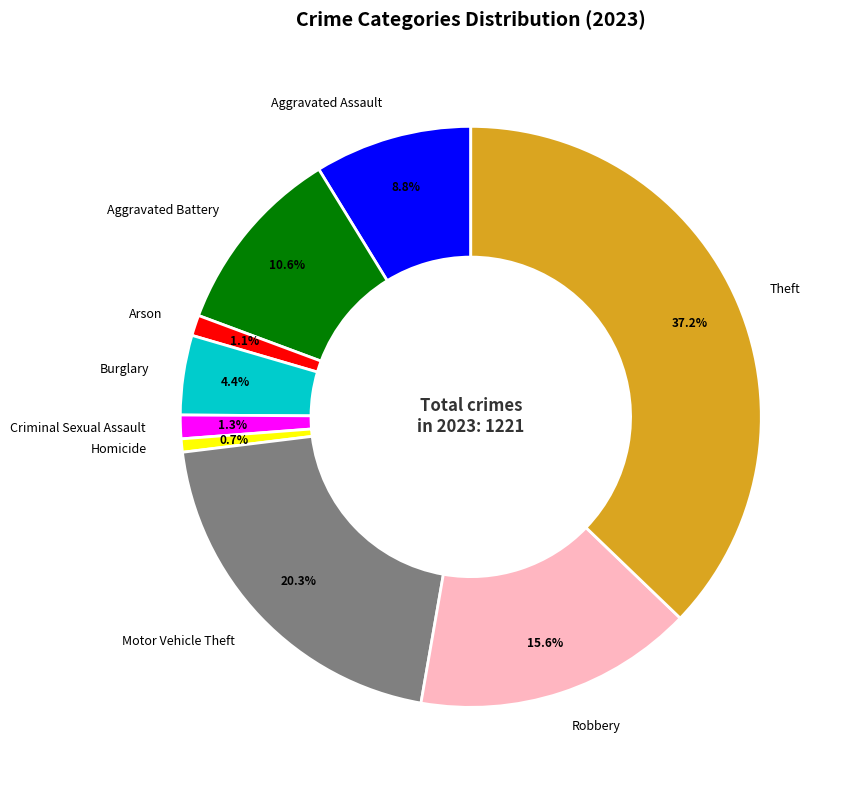

Combined, what portion of the pie is Arson and Aggravated Battery?

11.7%